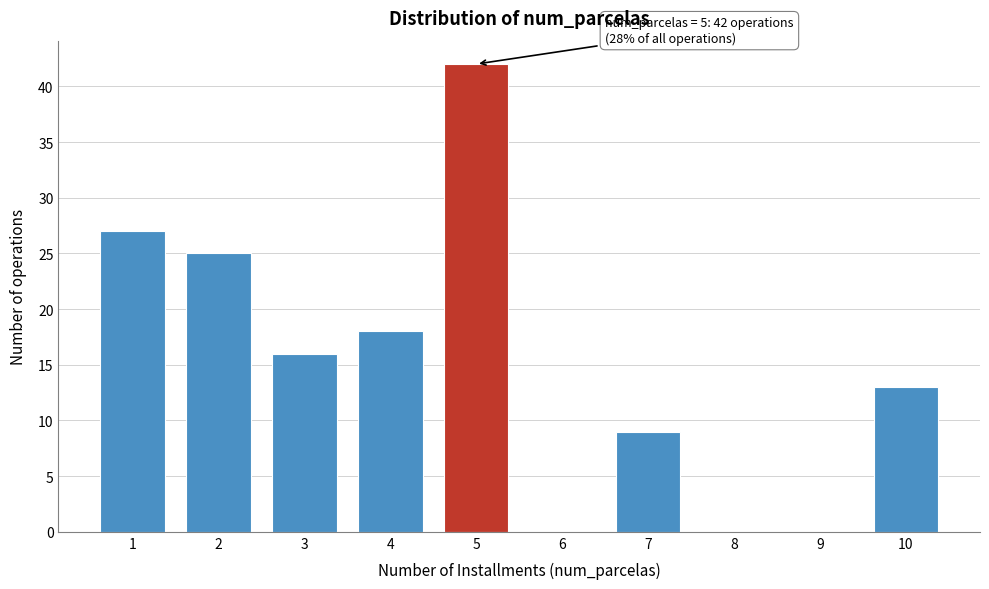

Reading left to right, what are all the values shown in this chart?

1=27	2=25	3=16	4=18	5=42	6=0	7=9	8=0	9=0	10=13